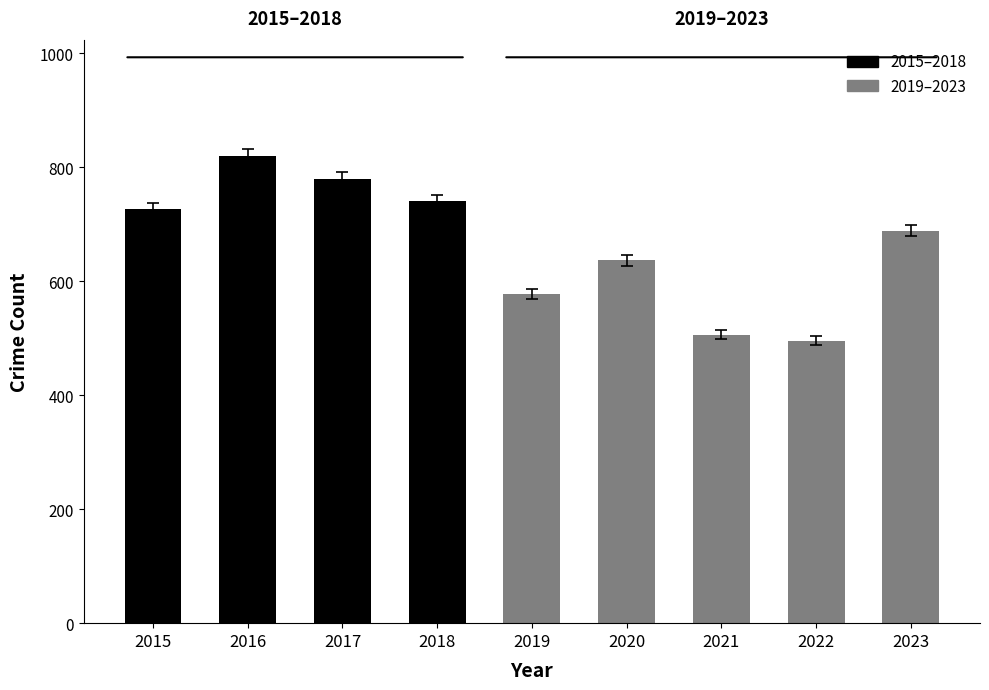

What is the ratio of the value at 2021 to the value at 2022?

1.0